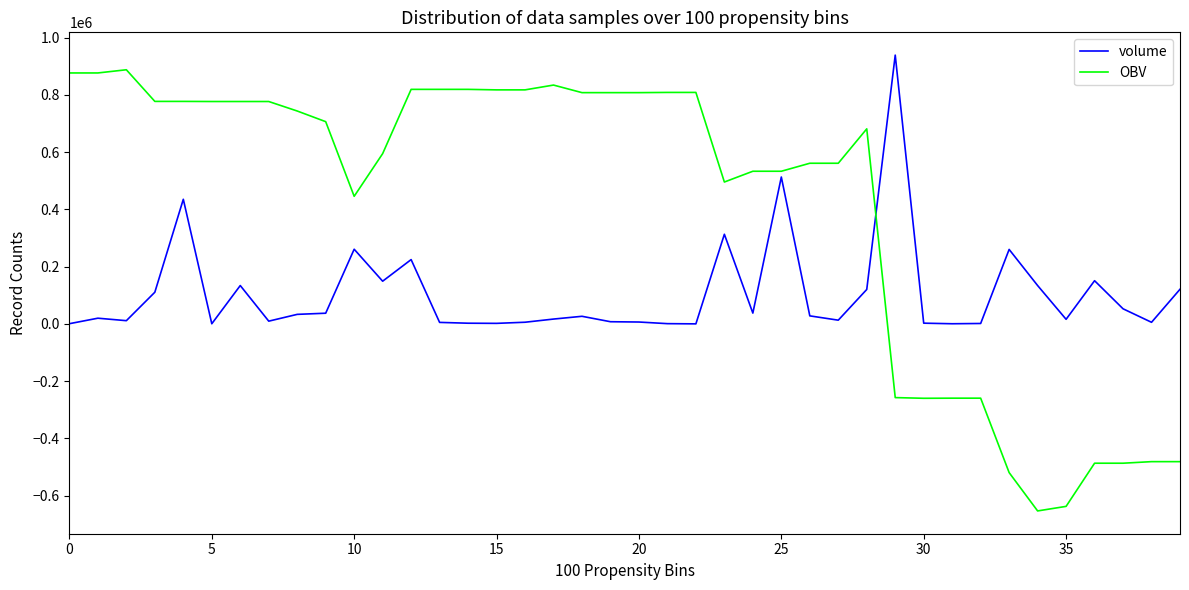

What is the smallest value displayed?

-653457.9